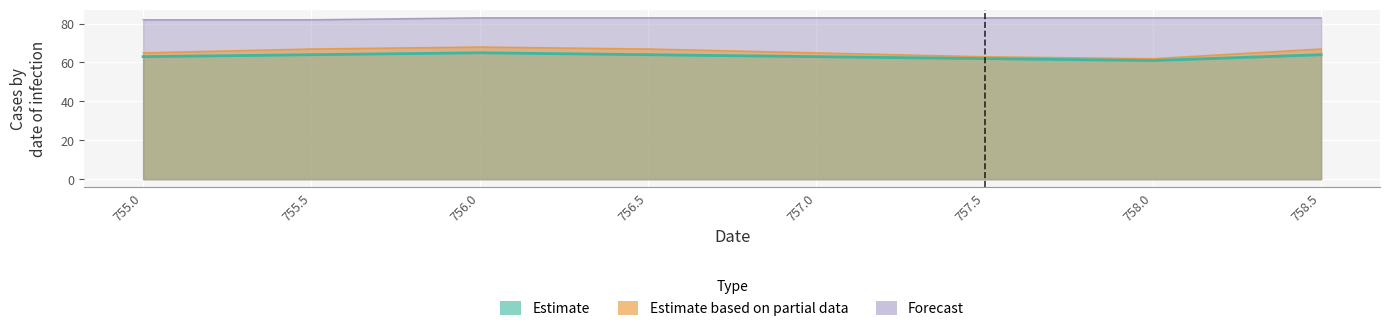

True or false: col_2 and col_5 cross at least once.

False